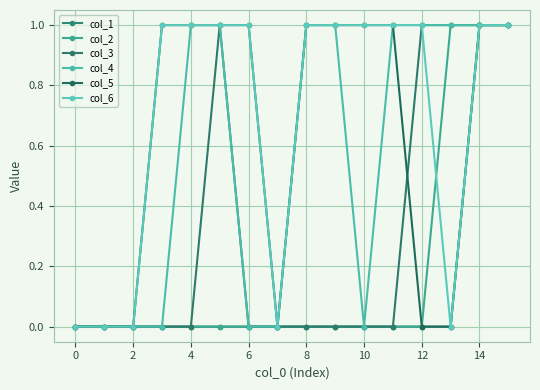

What is the difference between the second highest and minimum values in the col_2 series?

1